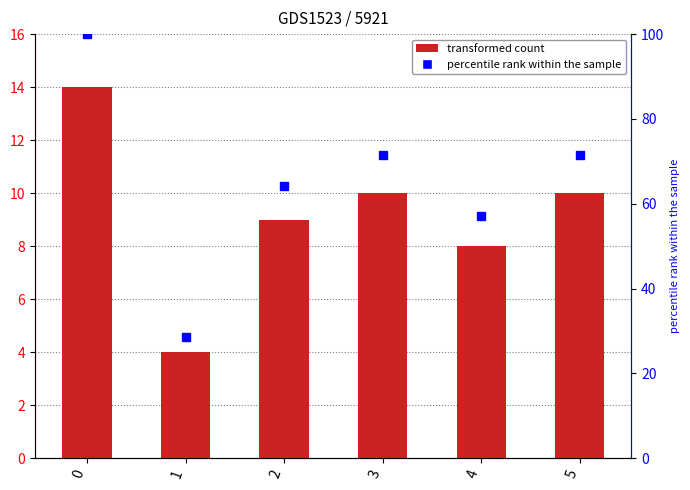

Read the value at 5, to the nearest 5.

10